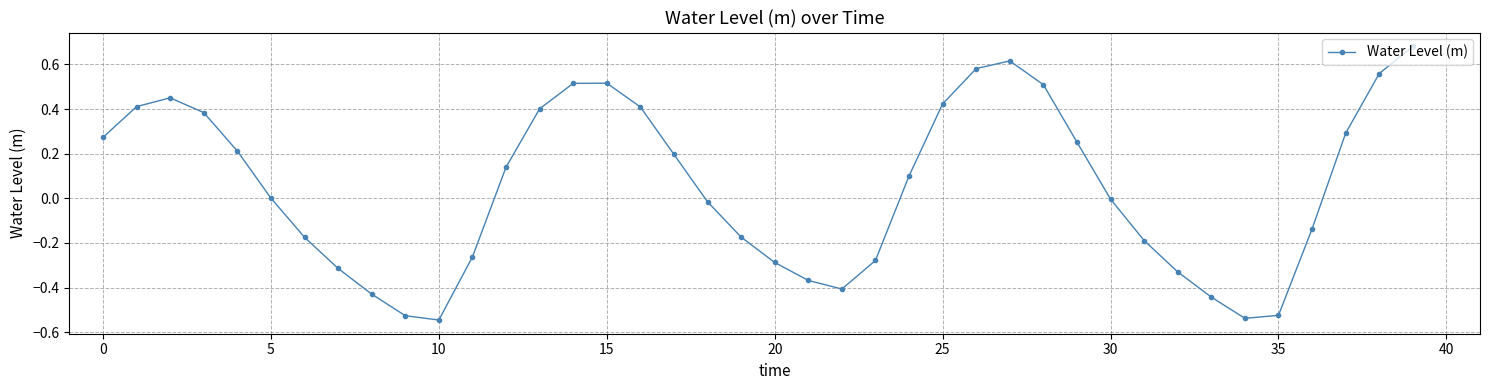

What is the difference between the maximum and minimum values?

1.2